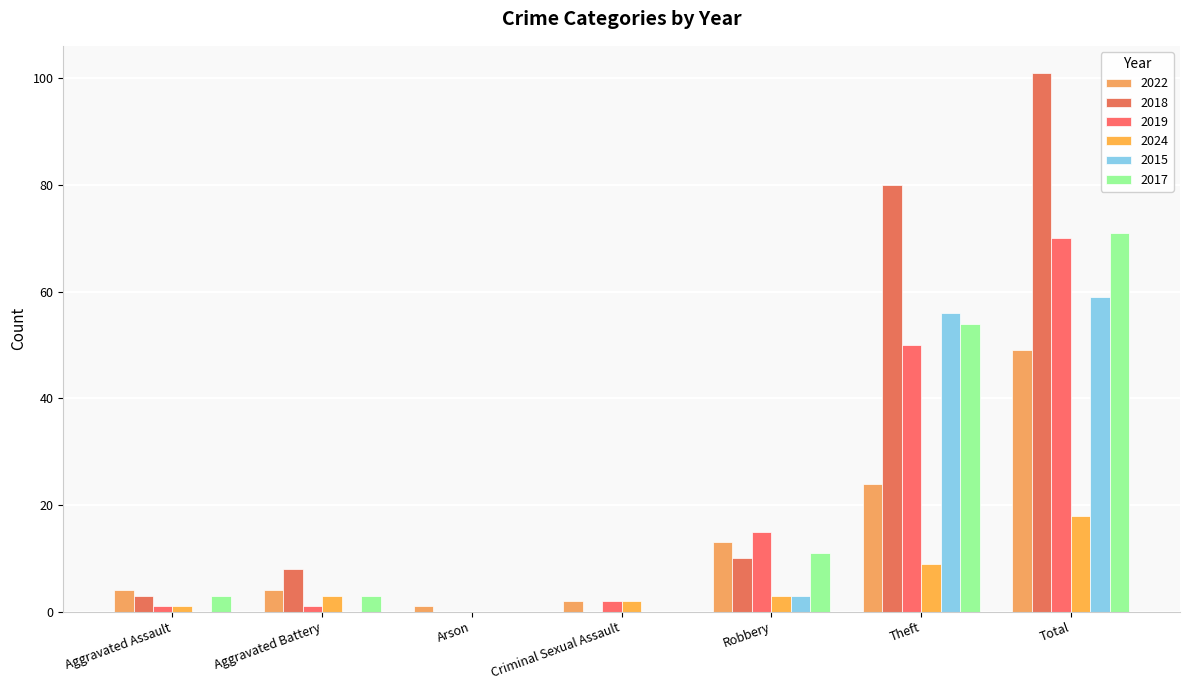

At which label does 2015 reach its peak?

Total